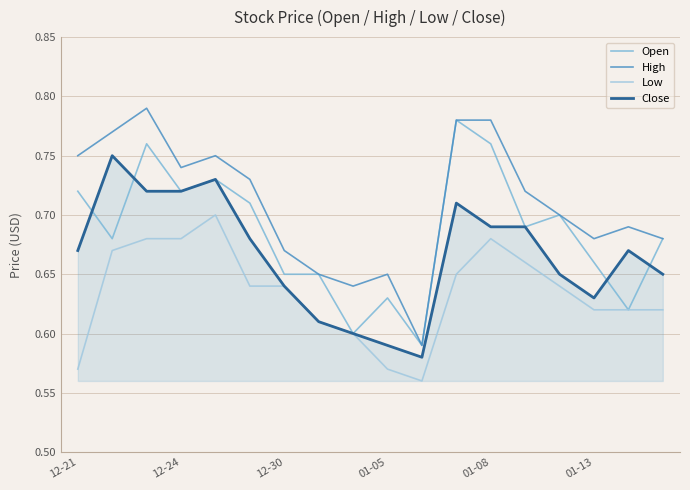

List the series in order of their overall mean, highest first.

High, Open, Close, Low